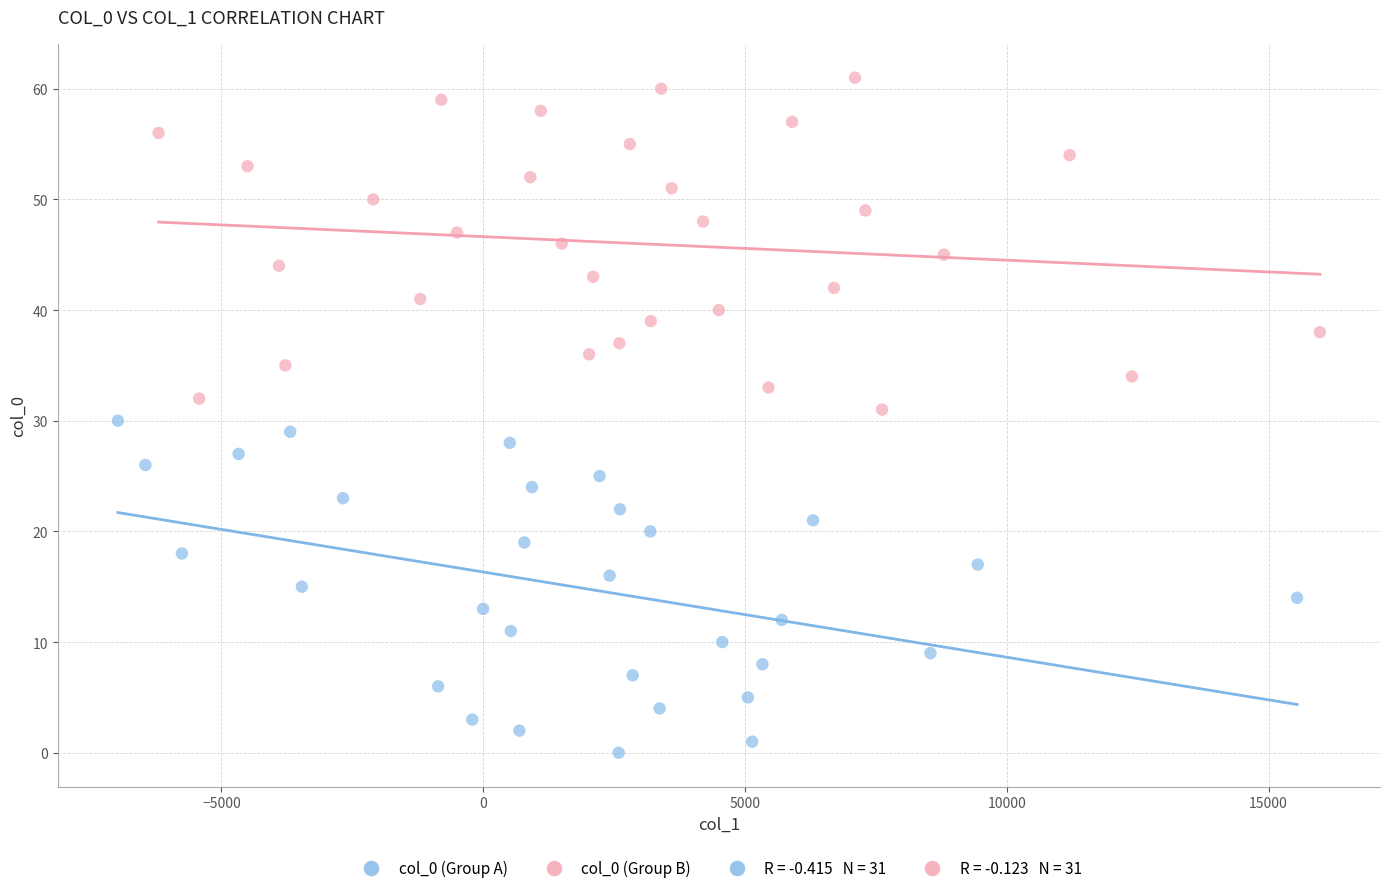

Which series reaches the maximum Y coordinate?

col_0 (Group B)